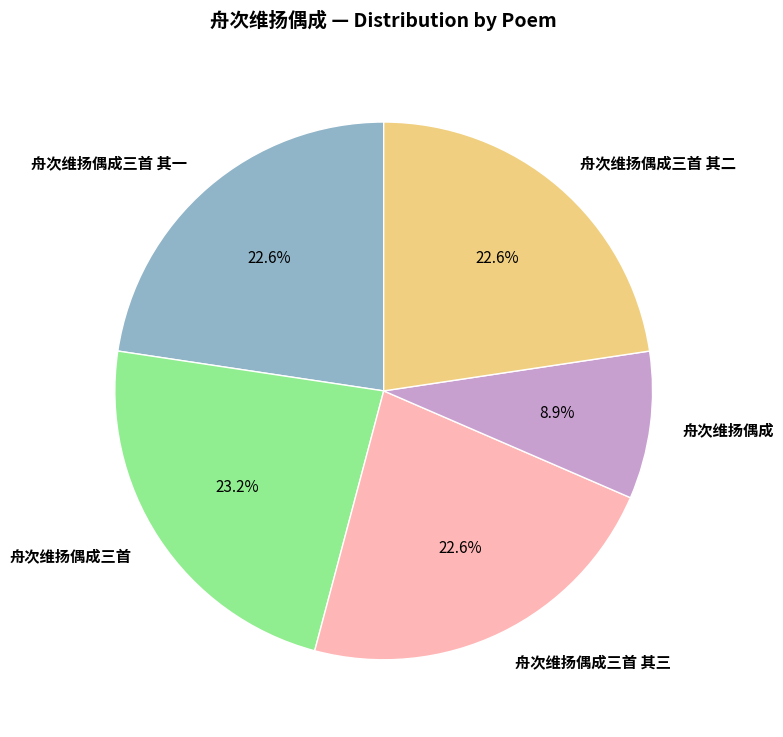

How many segments does this pie chart have?

5